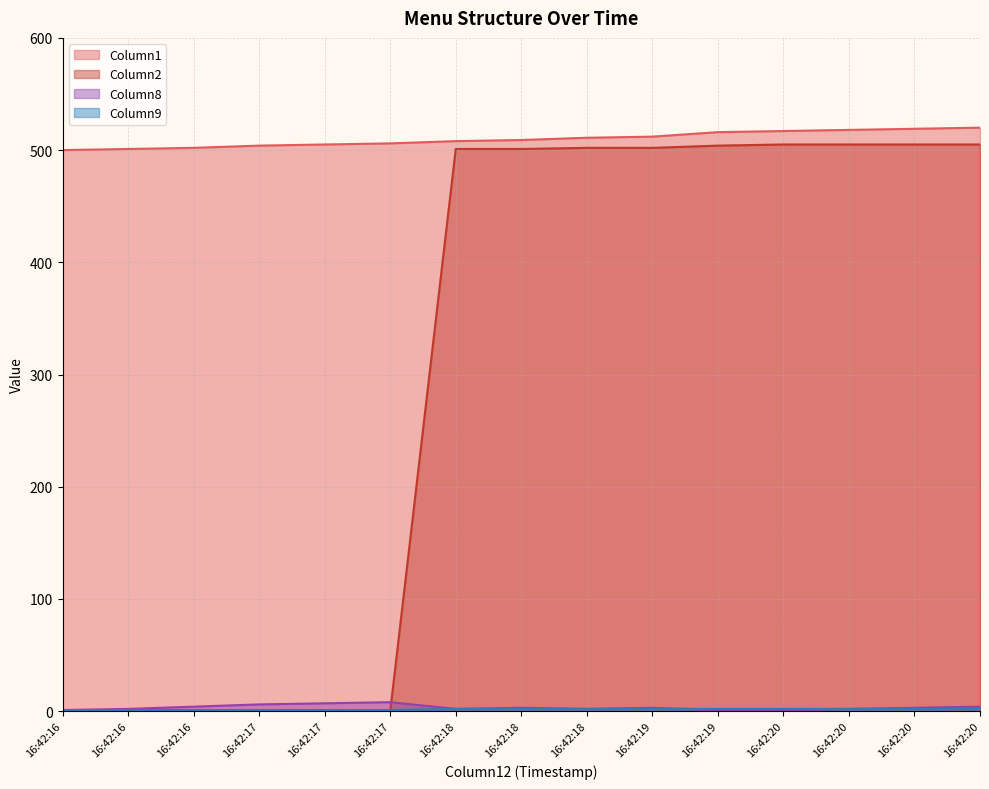

What is the value of the Column2 point at the 13th from the left?

505